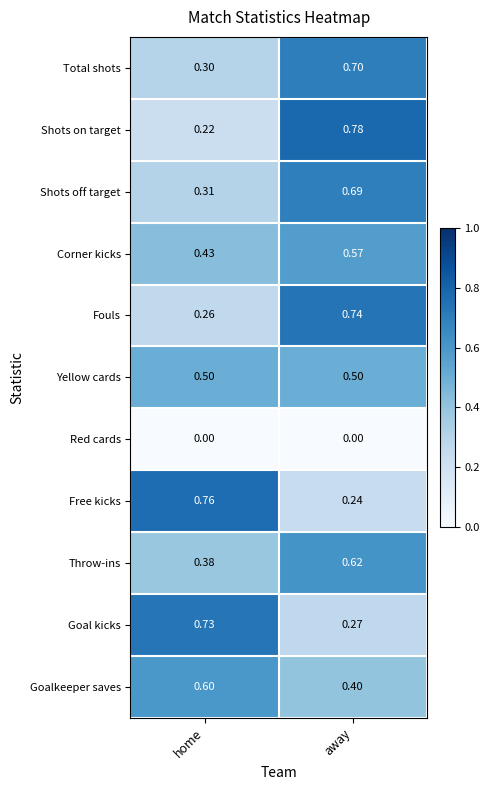

Rank the series at away from highest to lowest value.

Shots on target, Fouls, Total shots, Shots off target, Throw-ins, Corner kicks, Yellow cards, Goalkeeper saves, Goal kicks, Free kicks, Red cards